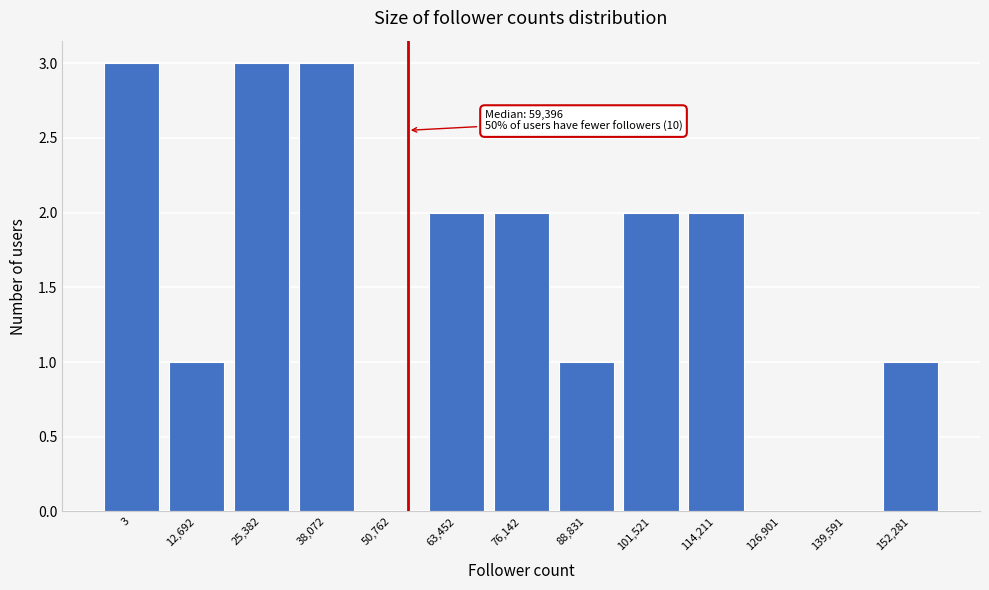

Reading right to left, transcribe all the data shown in this chart.

152,281=1	139,591=0	126,901=0	114,211=2	101,521=2	88,831=1	76,142=2	63,452=2	50,762=0	38,072=3	25,382=3	12,692=1	3=3